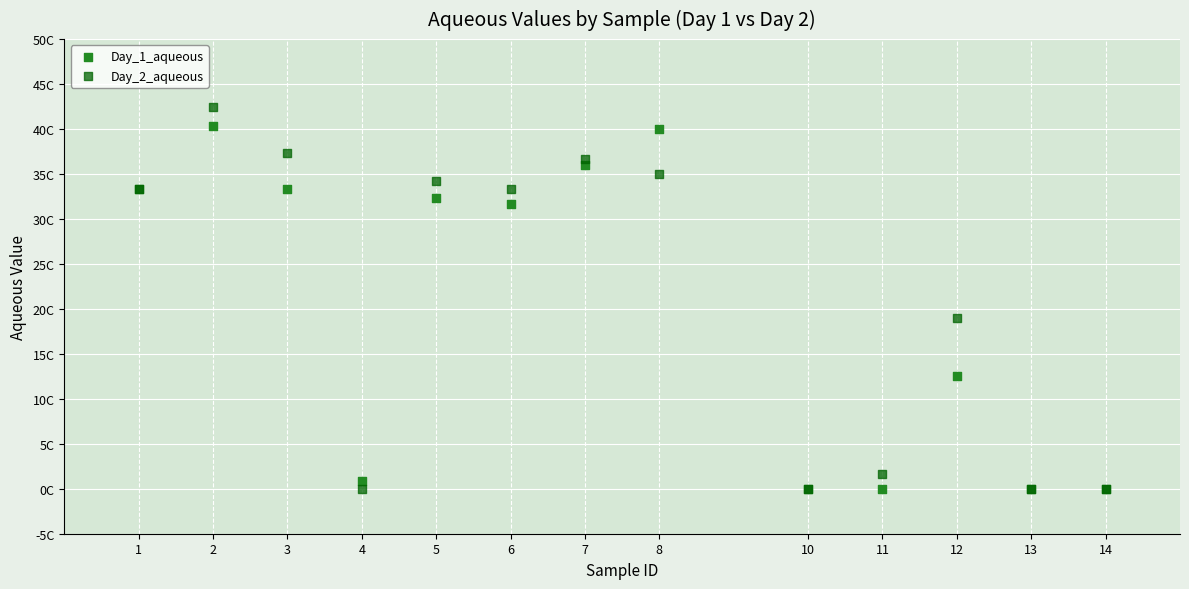

Which series has the widest spread of Y values?

Day_2_aqueous